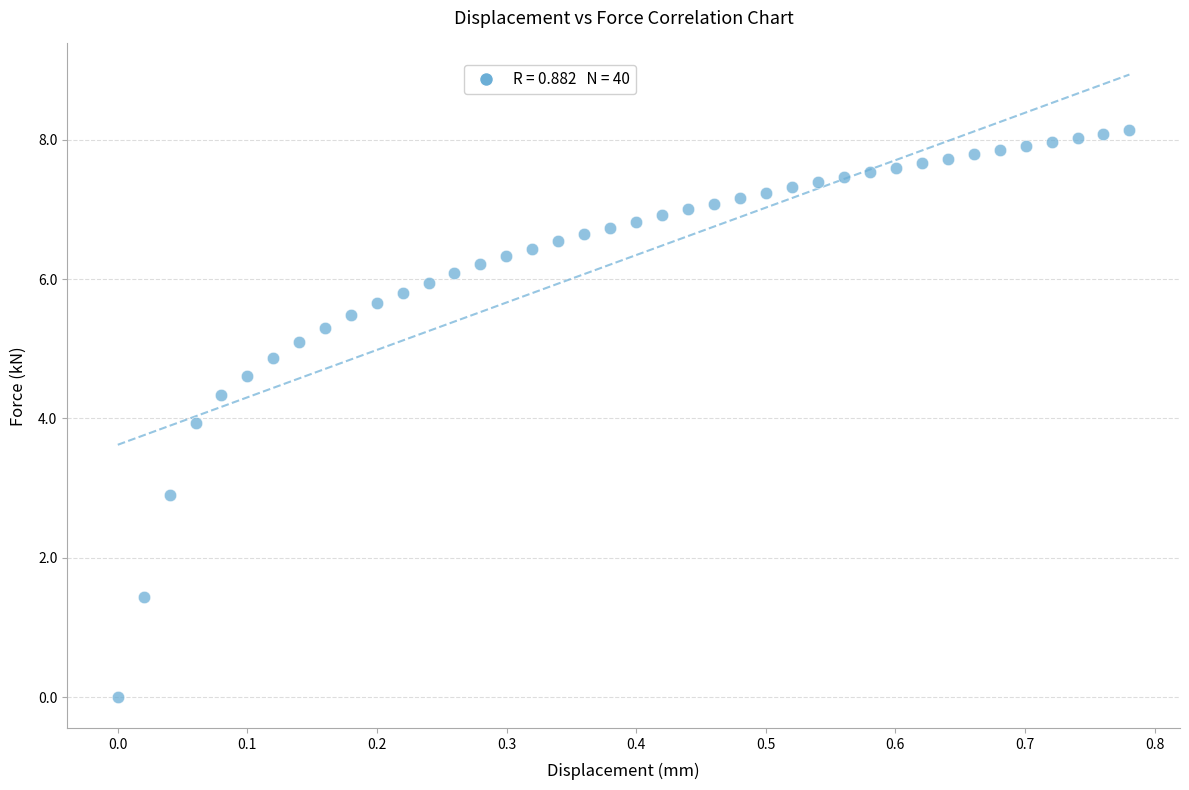

What is the range of X values (max minus min)?

0.8